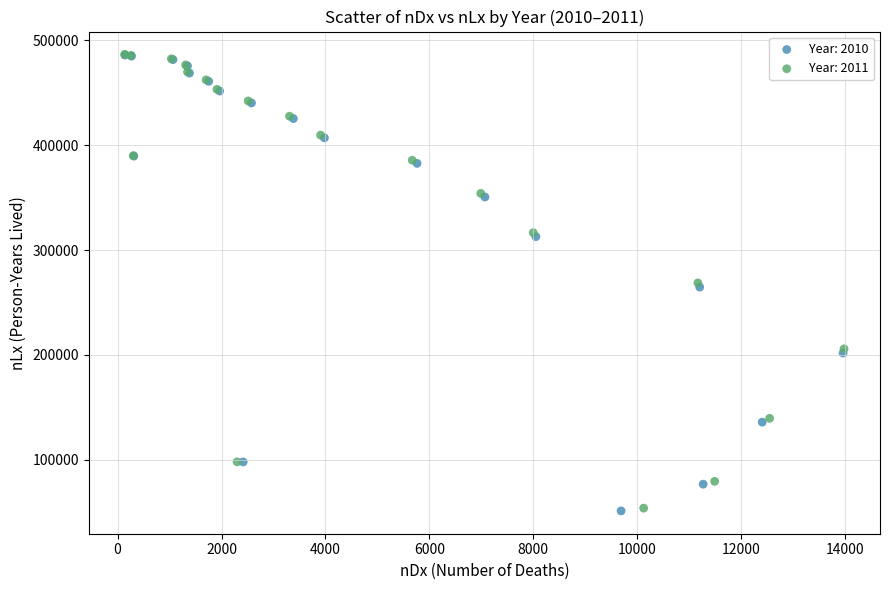

Which series has the largest Y range (max minus min)?

Year: 2010